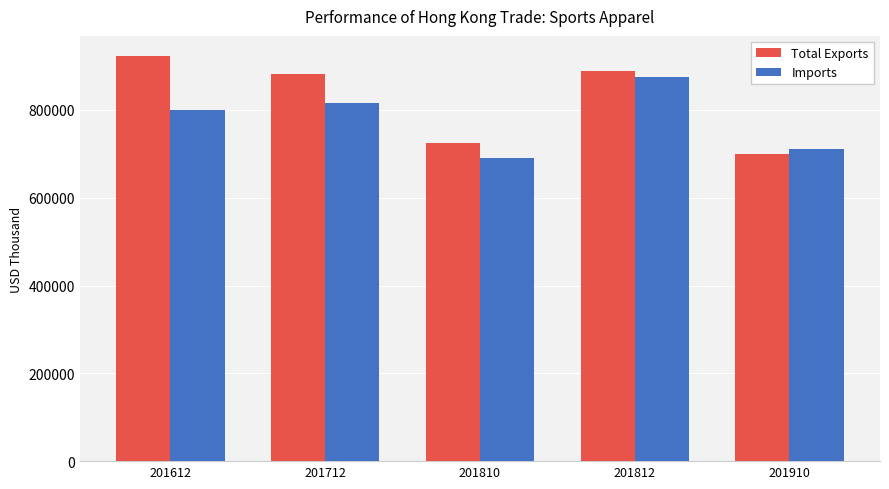

What is the sum of all Total Exports values?

4115688.5